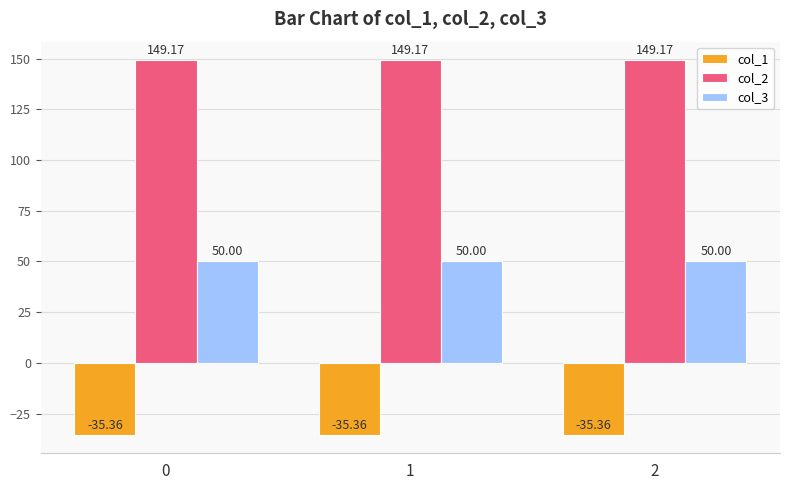

What is the lowest value of the col_2 series?

149.2